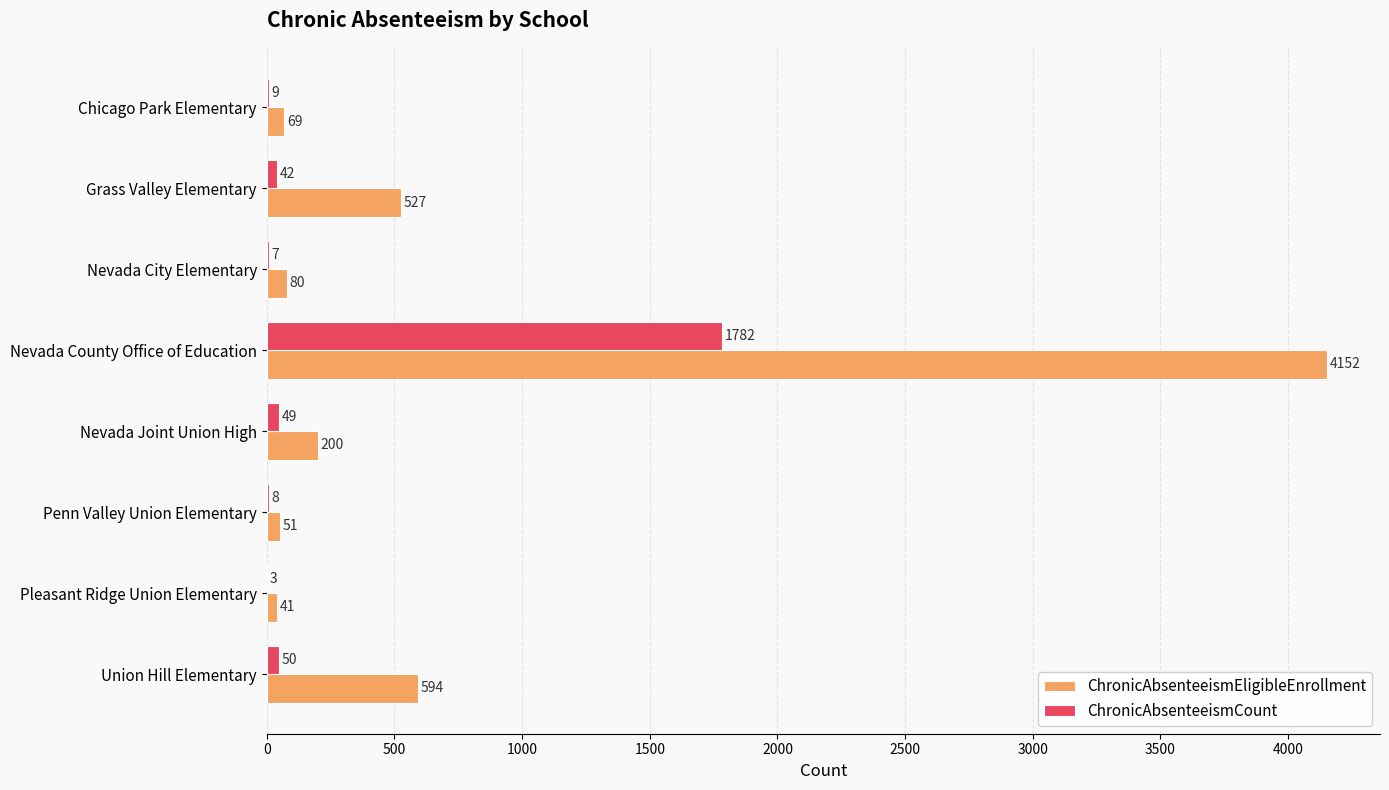

The ChronicAbsenteeismEligibleEnrollment series shows 901 at Grass Valley Elementary. True or false?

False